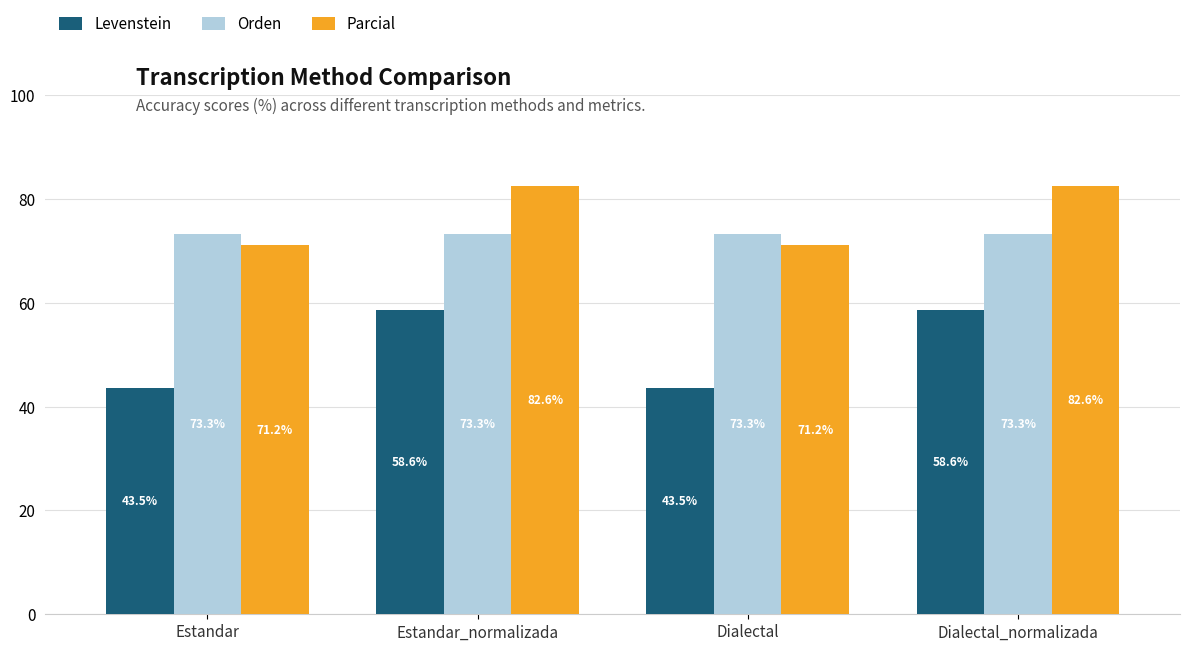

Between Dialectal and Dialectal_normalizada, which series saw the biggest shift?

Levenstein